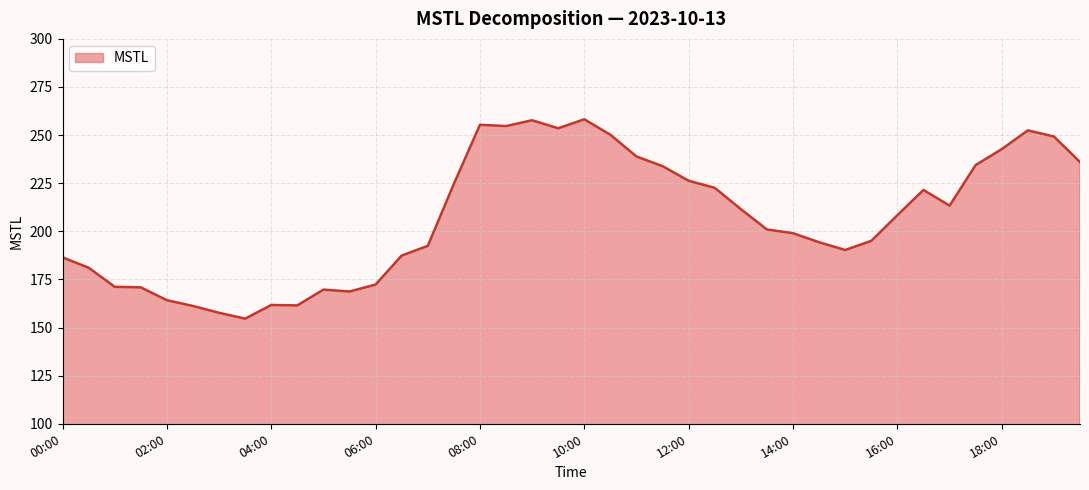

What is the smallest value displayed?

154.6